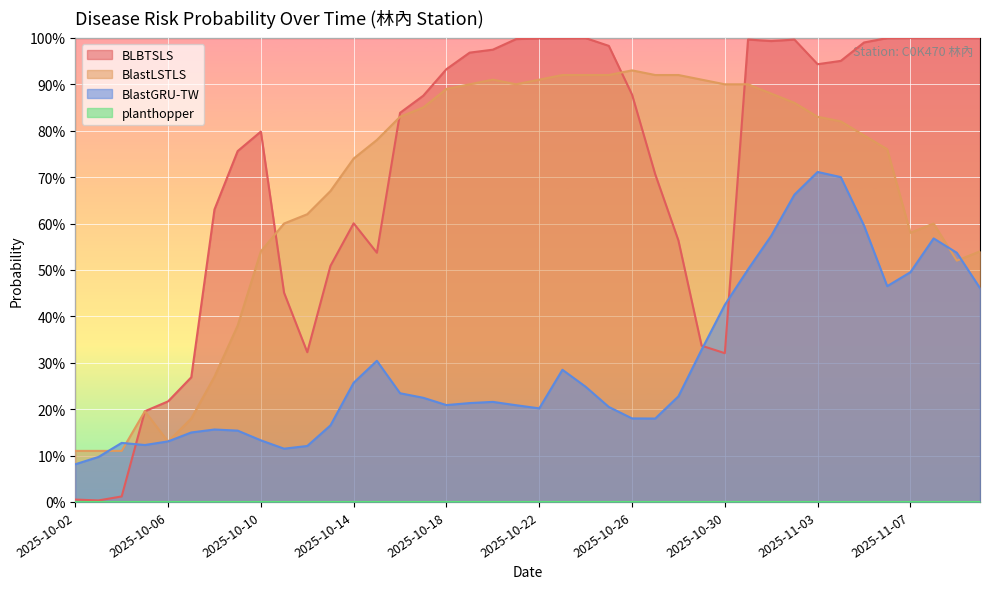

What is the maximum value shown in the chart?

1.0